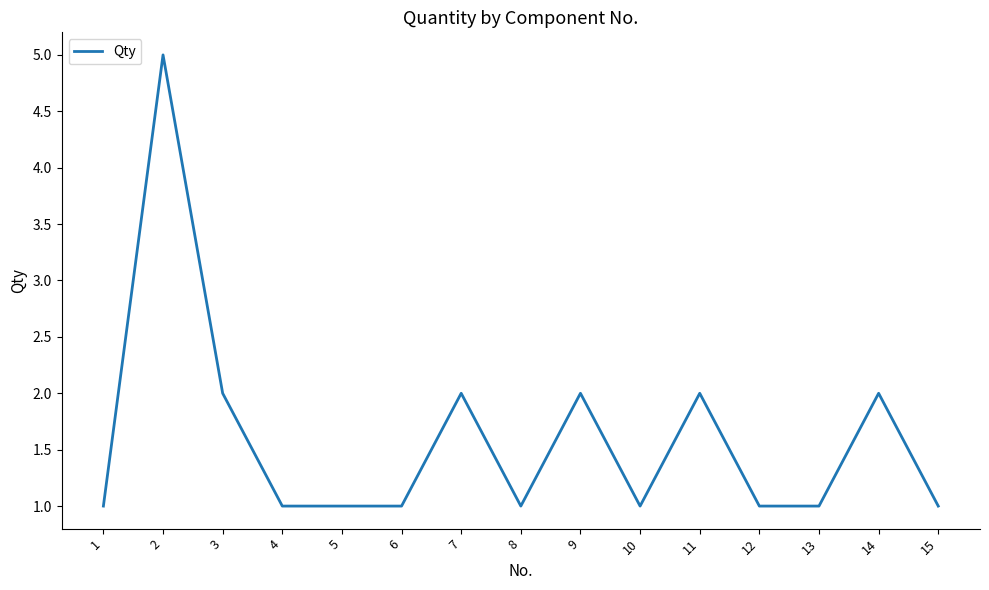

What is the ratio of the value at 2 to the value at 13?

5.0